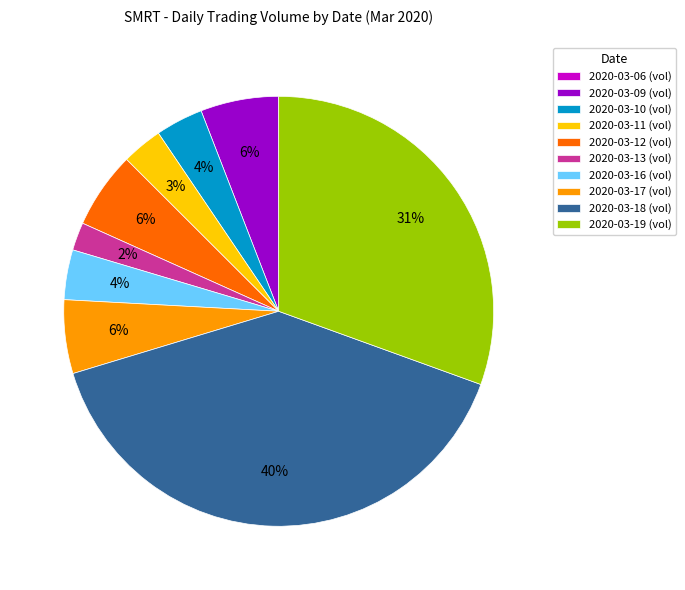

To the nearest percent, what is the difference between the 2020-03-17 (vol) and 2020-03-10 (vol) slice percentages?

2%